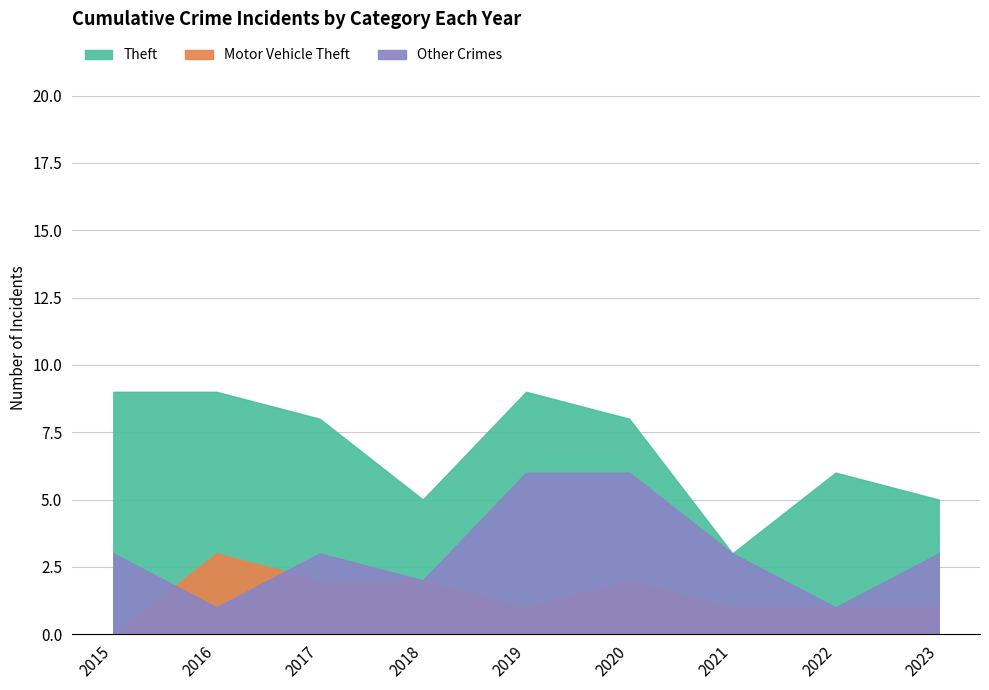

Which category has the highest value in the Other Crimes series?

2019